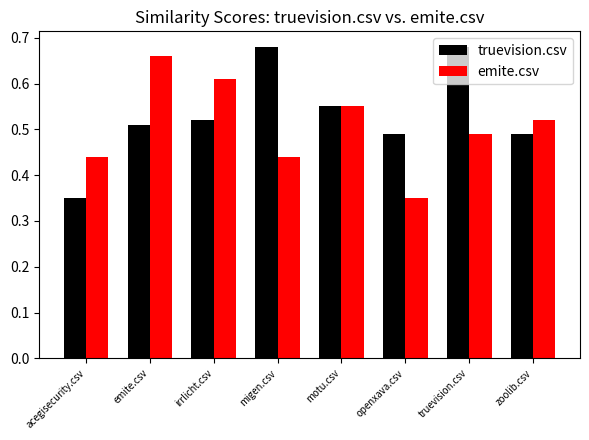

True or false: truevision.csv has a value of 0.4 at motu.csv.

False